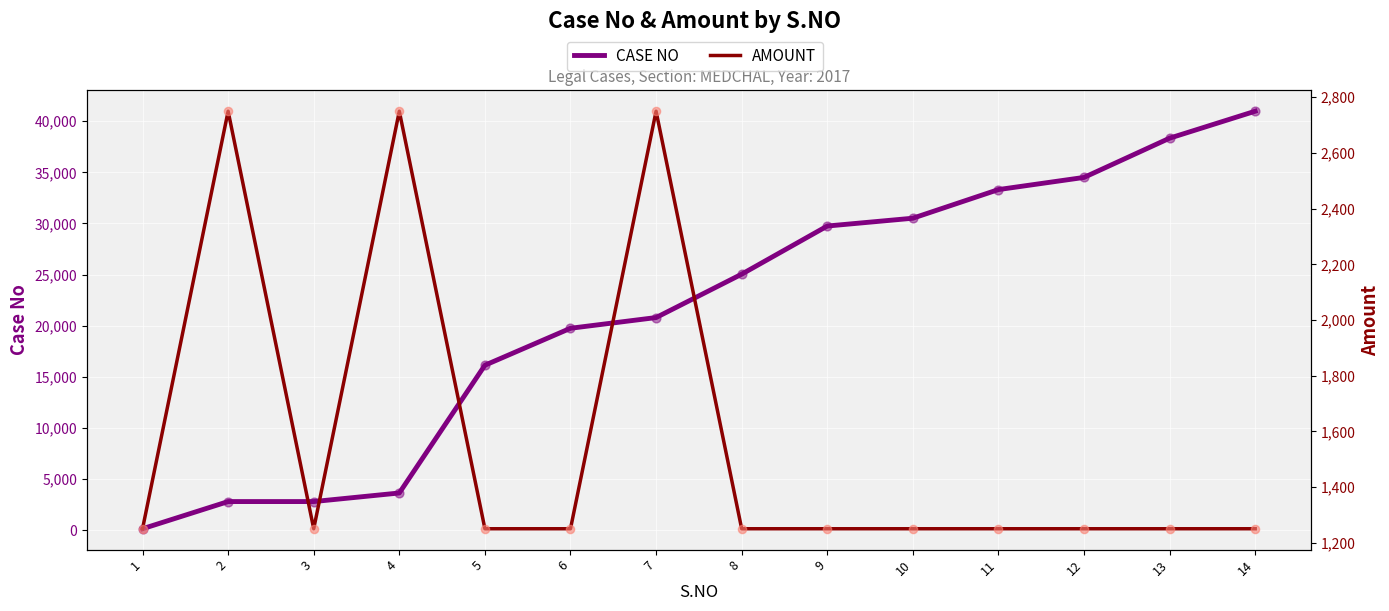

What is the total value across all series at 11?

34563